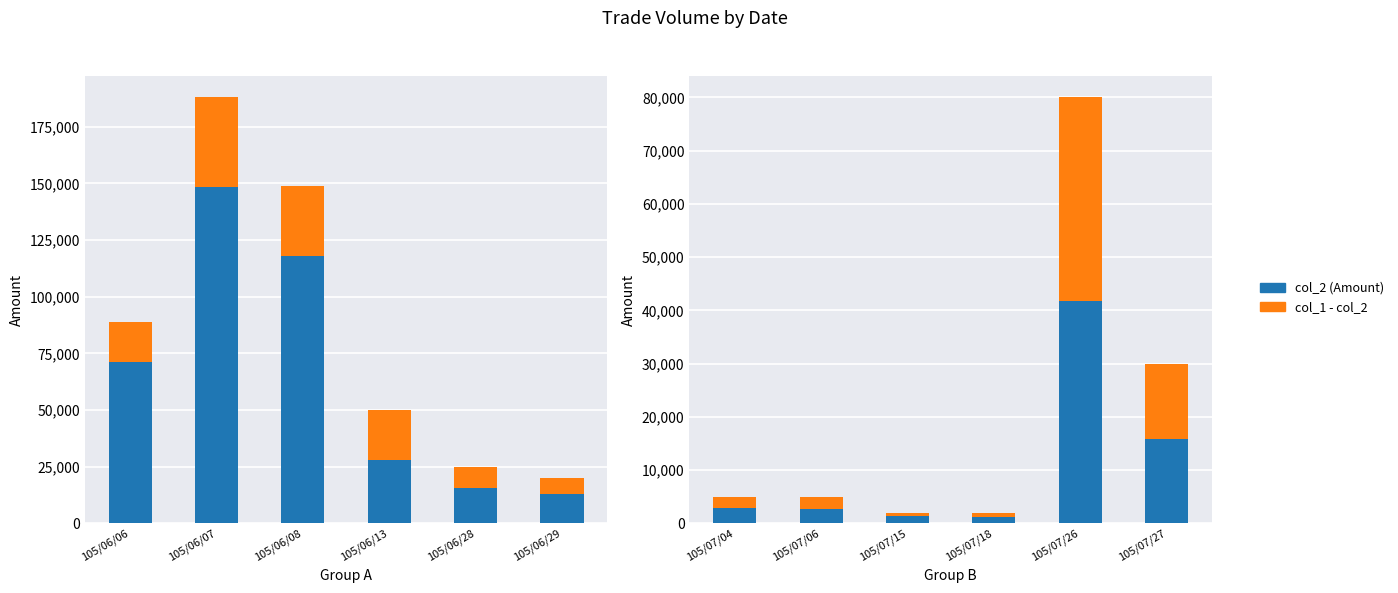

What are all the series names shown in the legend?

col_2 (Amount), col_1 - col_2